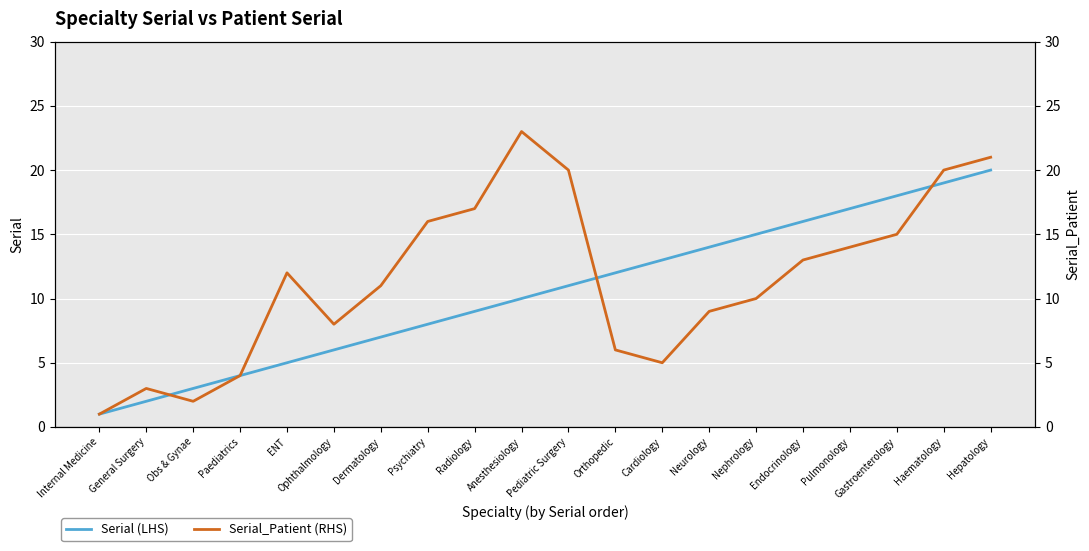

How many data points in Serial (LHS) are above 11?

9